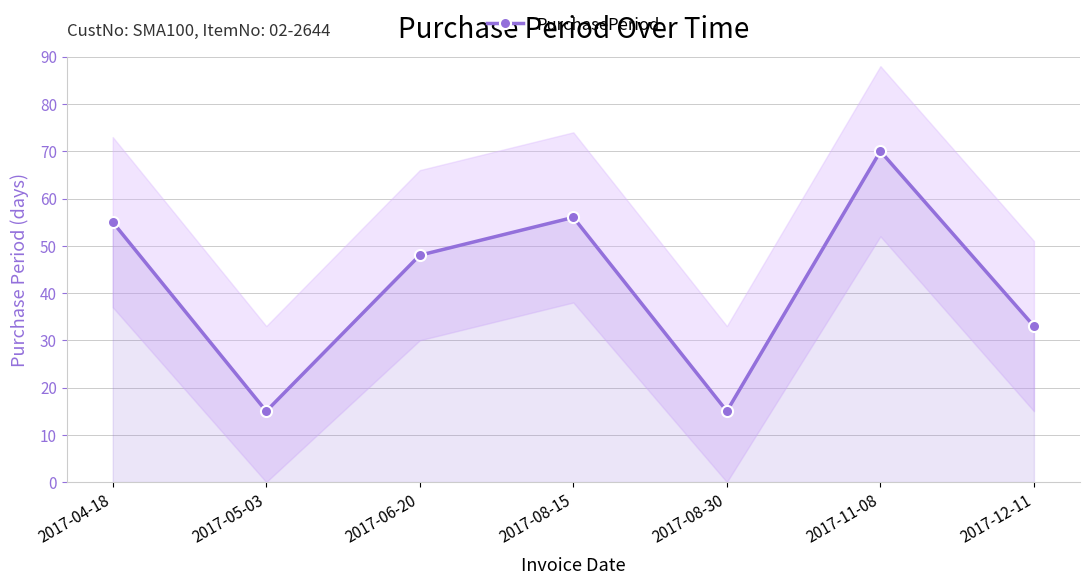

Reading left to right, transcribe all the data shown in this chart.

55	15	48	56	15	70	33